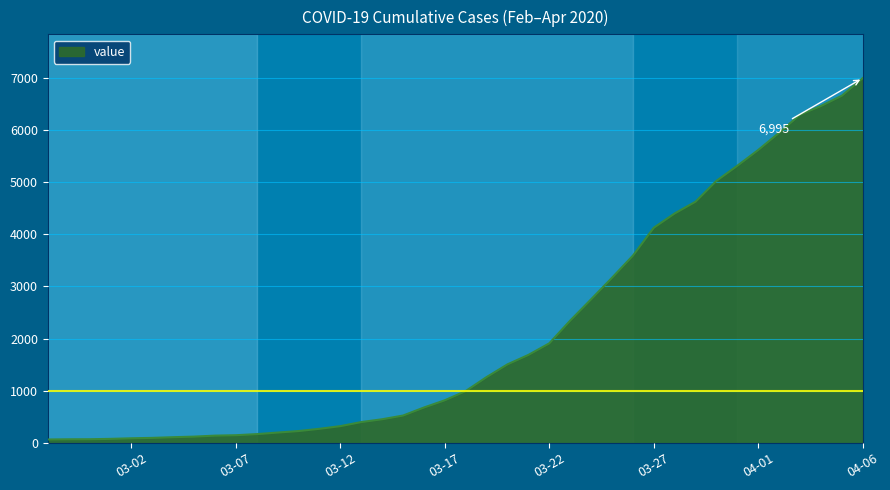

What is the maximum value shown in the chart?

6995